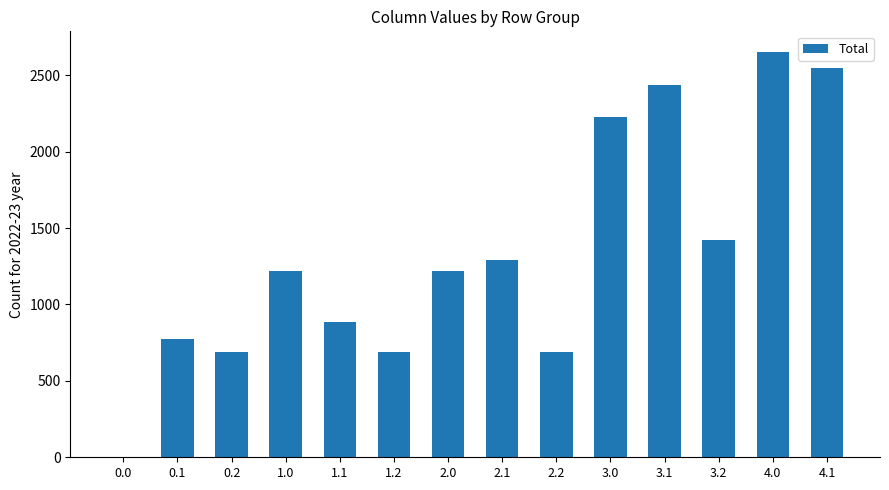

How many distinct data groups are displayed?

1